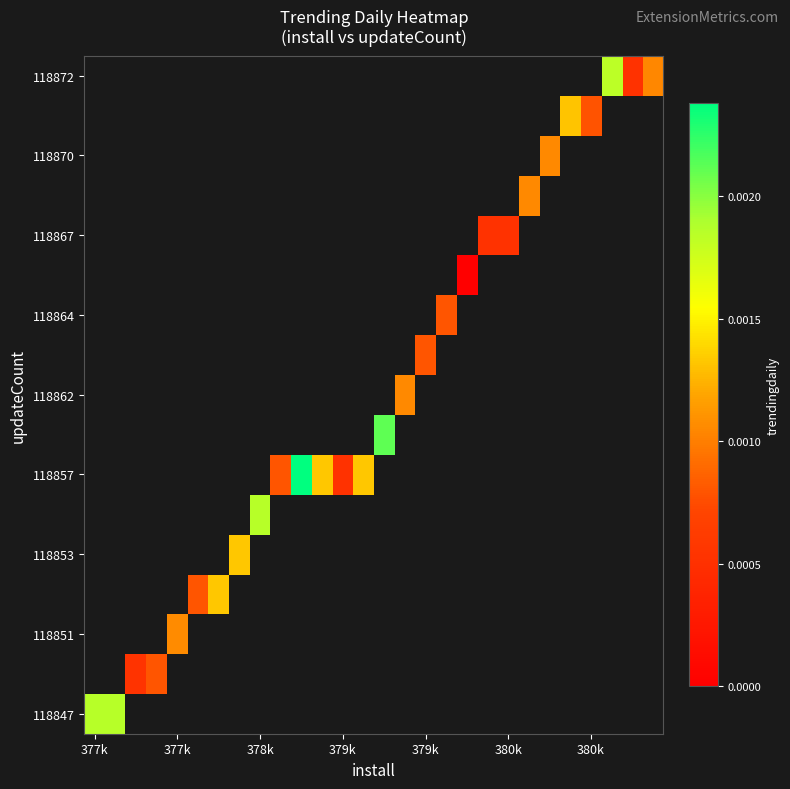

How many values in 118847 are above zero?

2